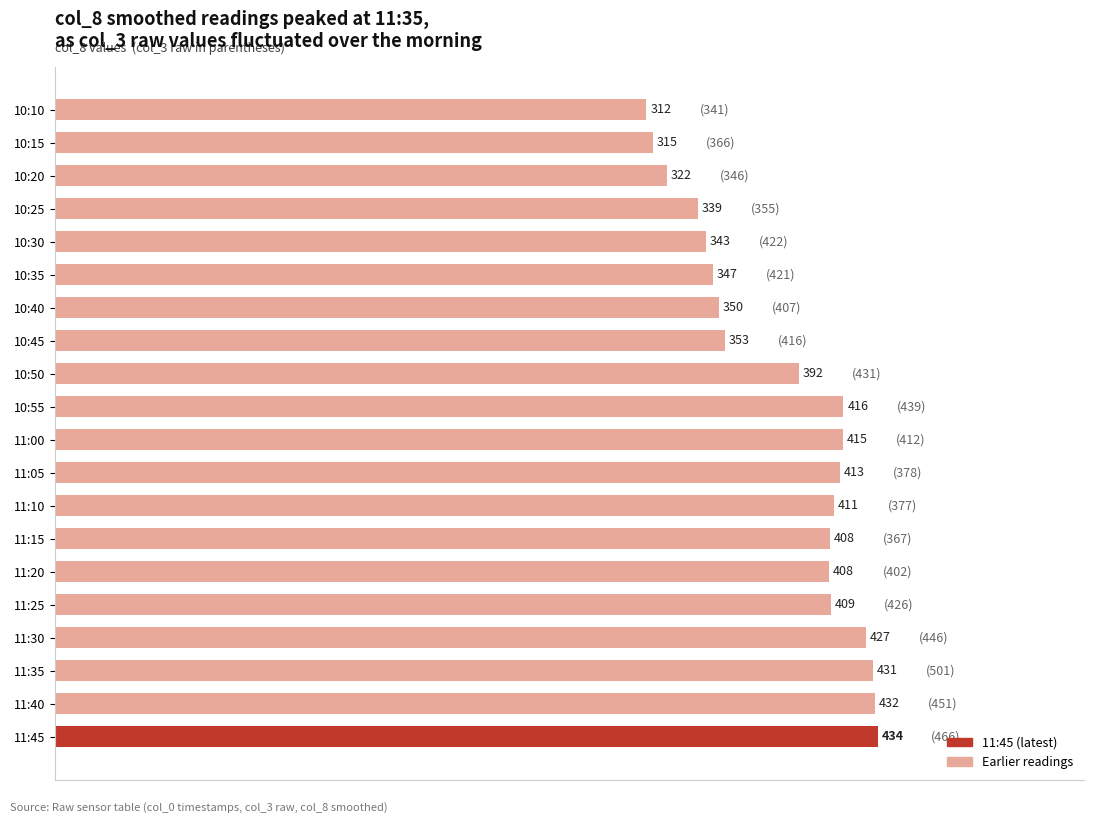

Which has a higher value, 10:35 or 11:35?

11:35